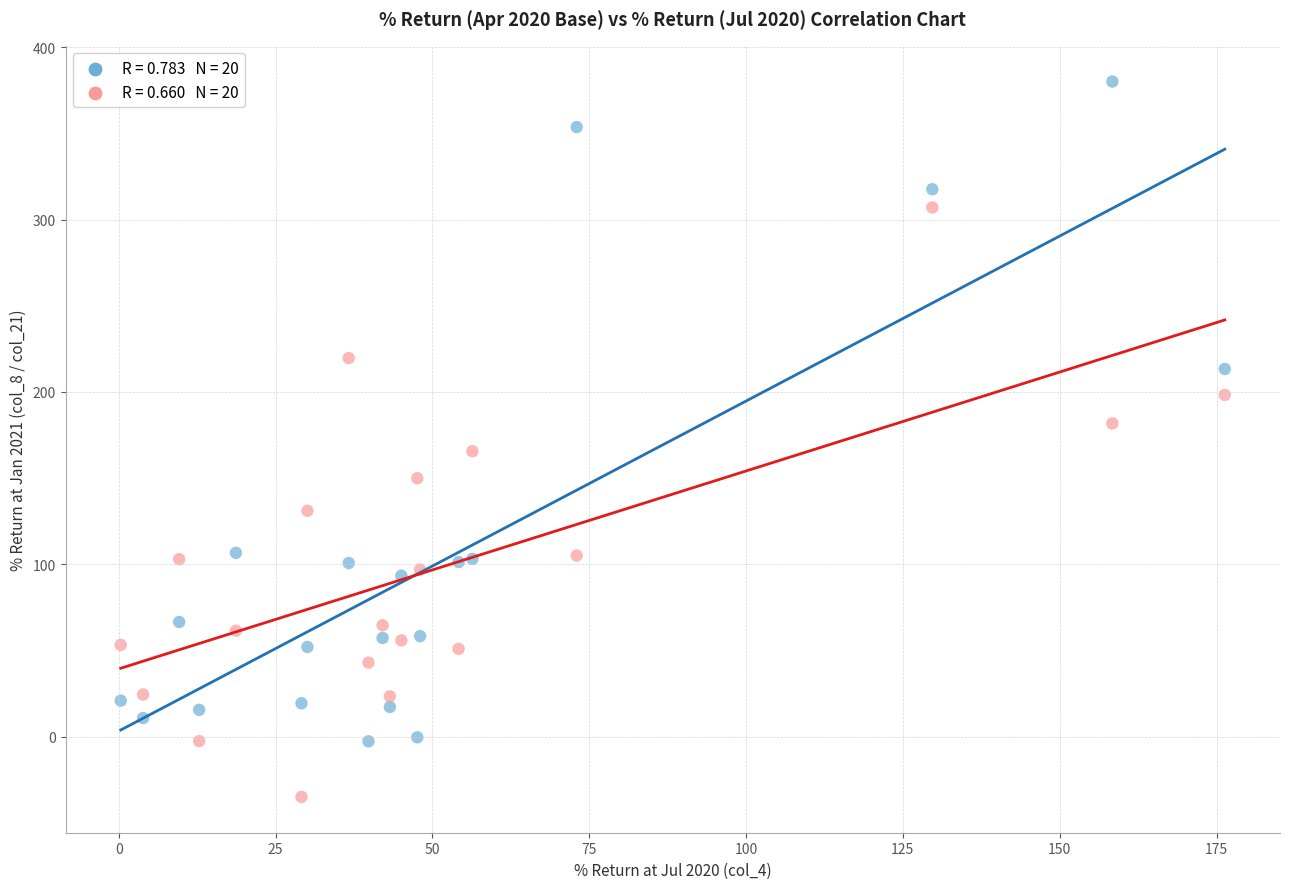

Across all data points, what is the range of Y values (max minus min)?

415.0